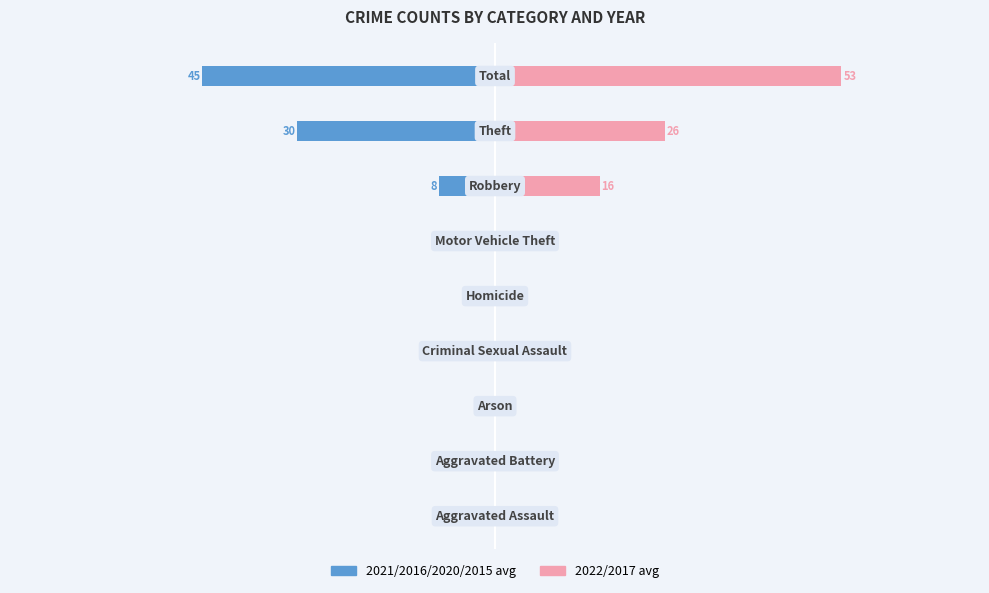

Rank the categories by 2021/2016/2020/2015 avg value from lowest to highest.

8, 7, 6, 1, 0, 4, 3, 2, 5